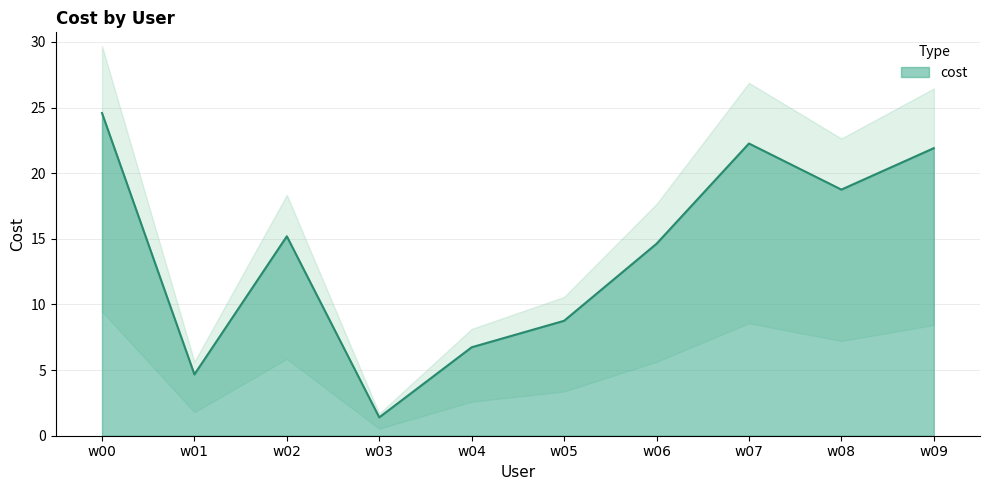

Approximately how many times larger is the value at w06 compared to w07?

0.7